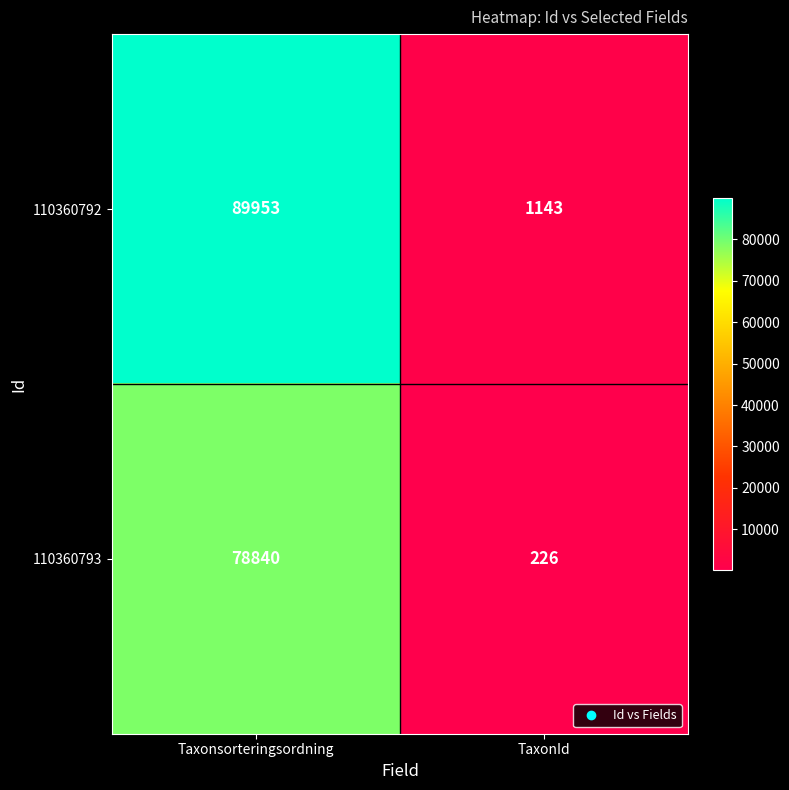

Count the number of data series in this chart.

2